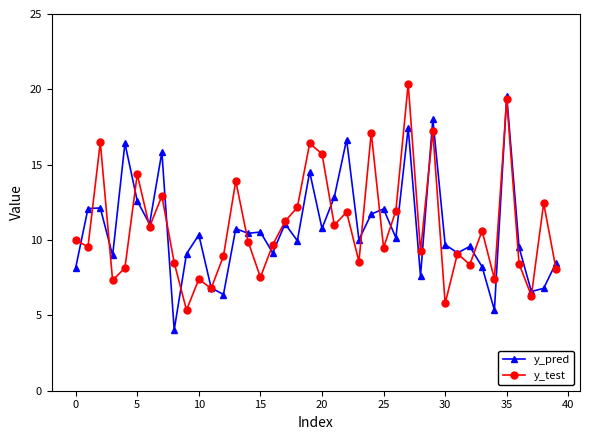

What is the value of the y_pred point at the 37th from the left?

9.5